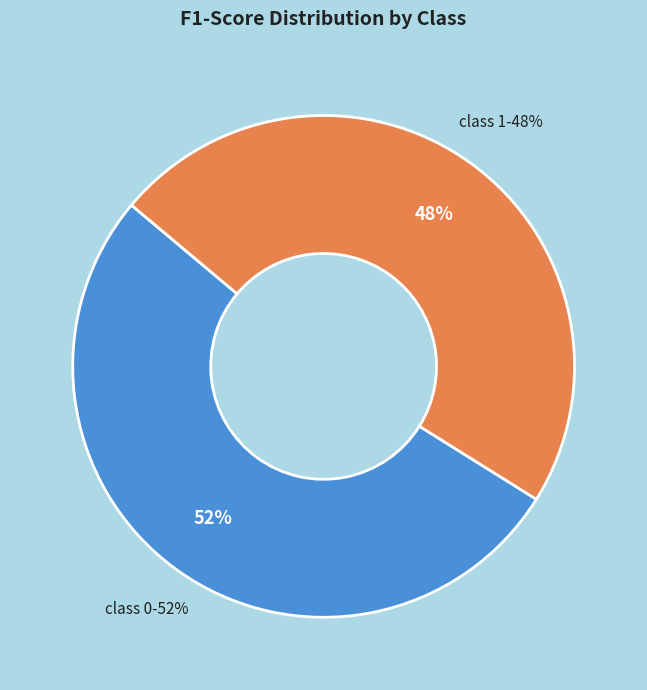

To the nearest percent, what is the average slice percentage?

50%